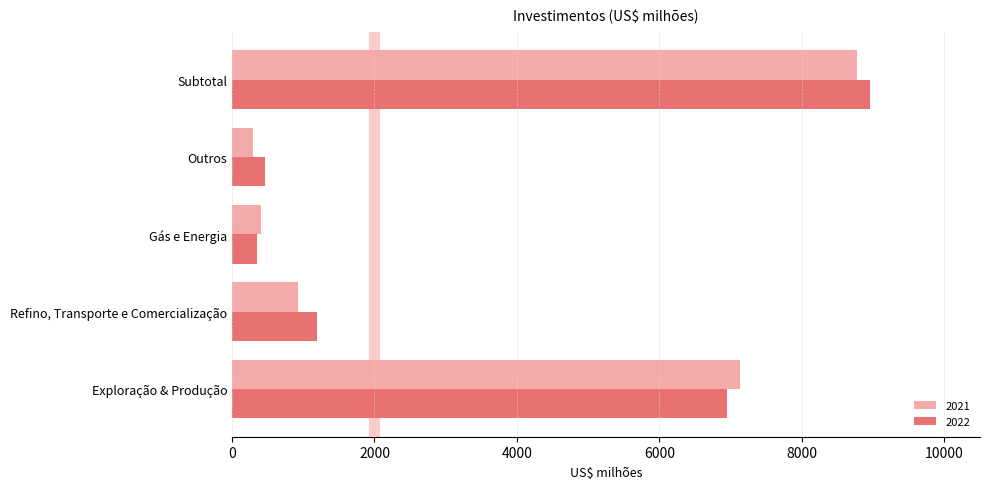

Rank the categories by 2021 value from lowest to highest.

Outros, Gás e Energia, Refino, Transporte e Comercialização, Exploração & Produção, Subtotal